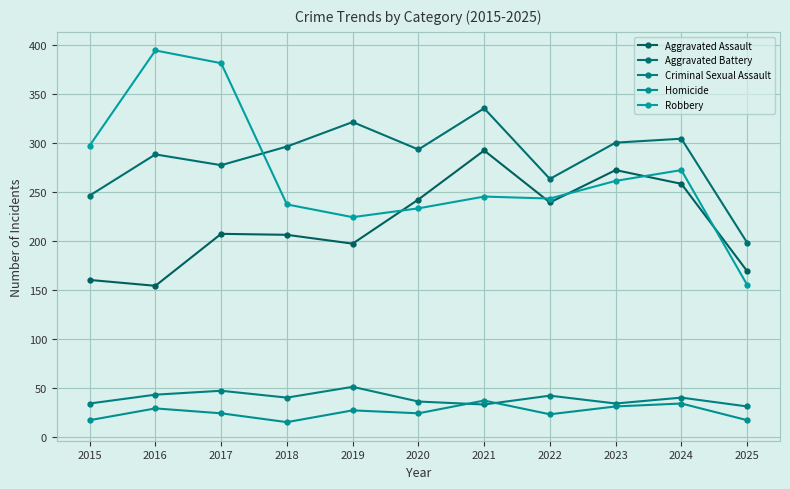

How many categories are shown in the chart?

11